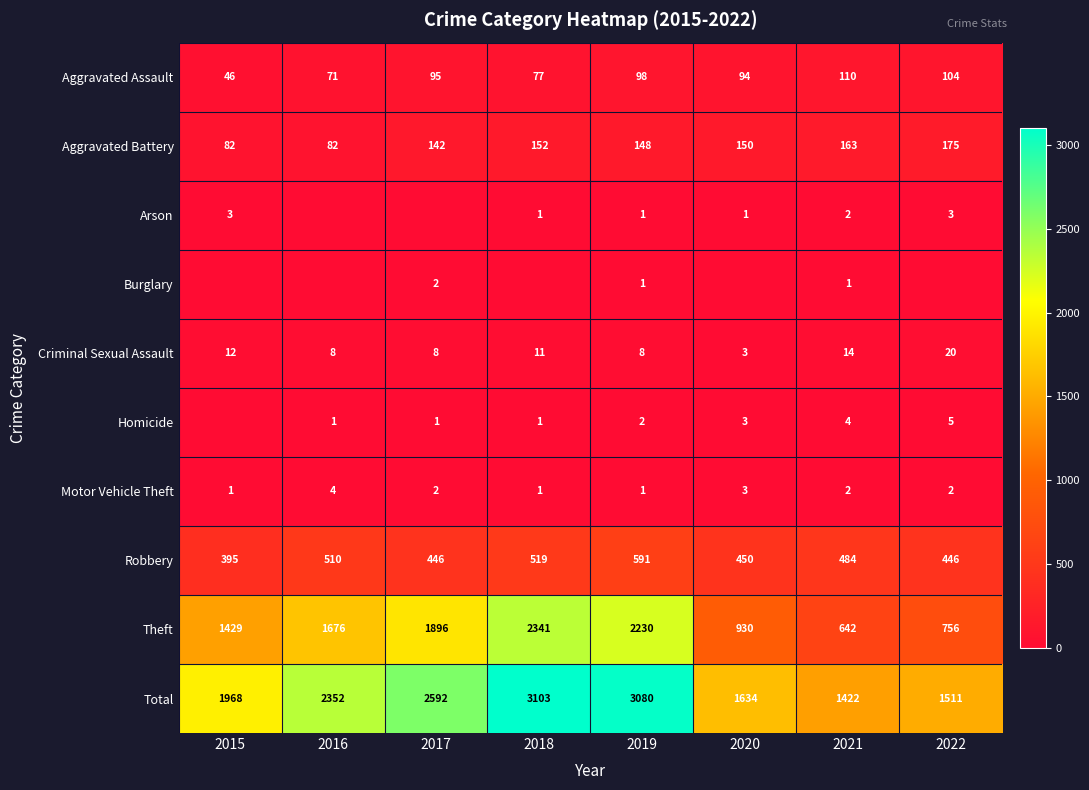

How many series are shown in this chart?

10